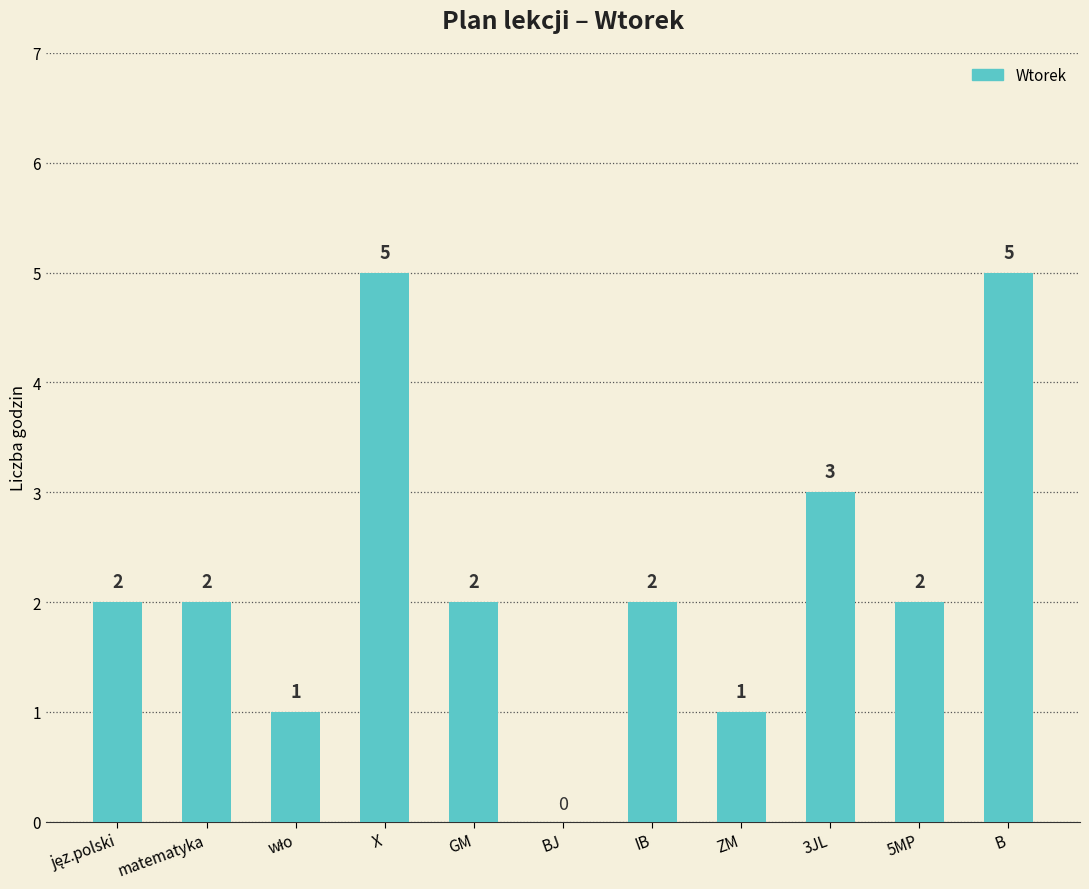

Are the bars grouped side by side (vs. stacked)?

No